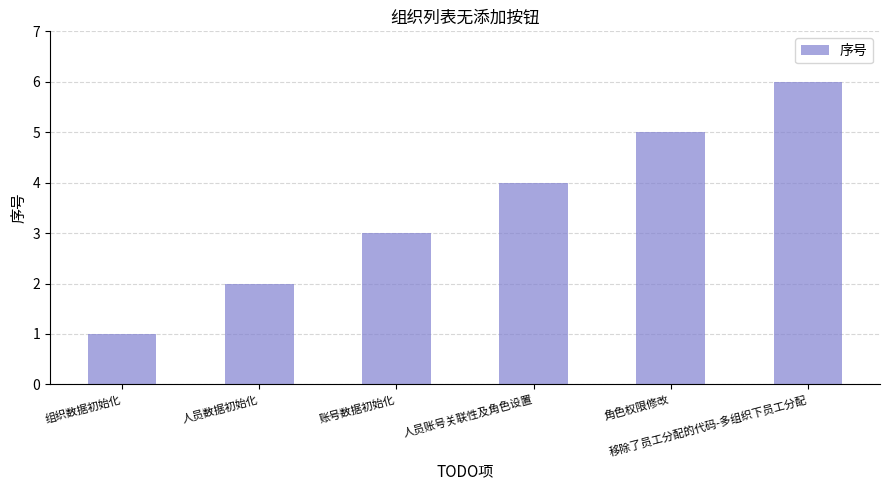

Rank the categories by value from lowest to highest.

组织数据初始化, 人员数据初始化, 账号数据初始化, 人员账号关联性及角色设置, 角色权限修改, 移除了员工分配的代码-多组织下员工分配